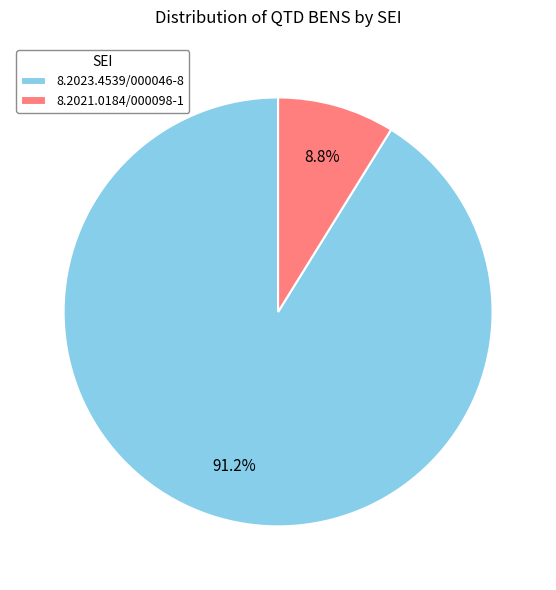

Count the number of slices in the pie.

2